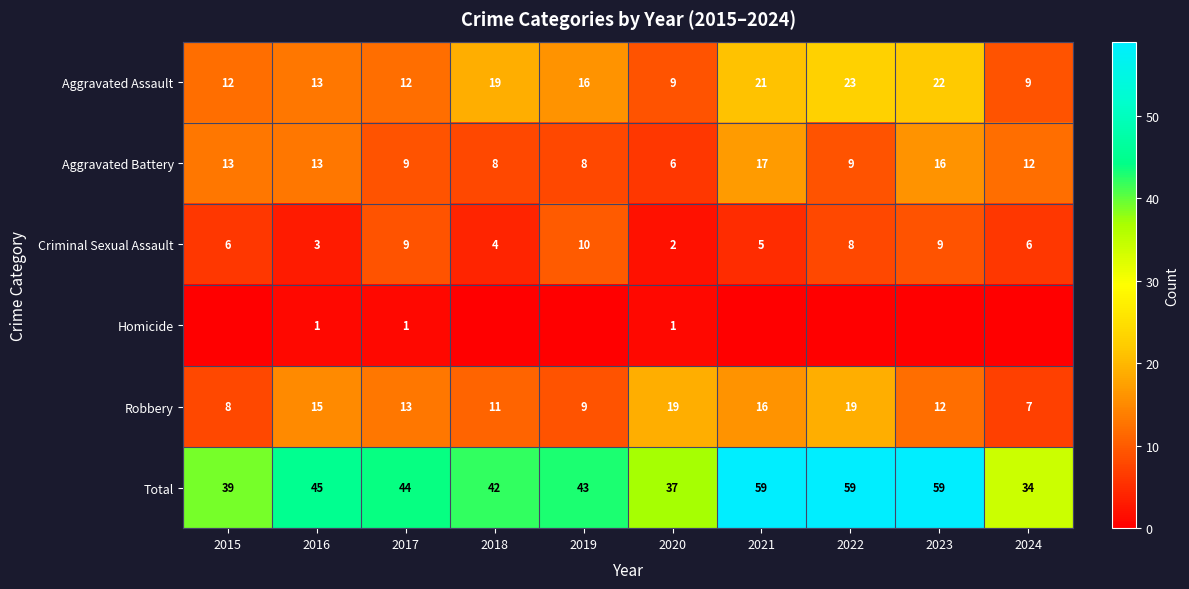

Which series changed the most between 2016 and 2020?

Total